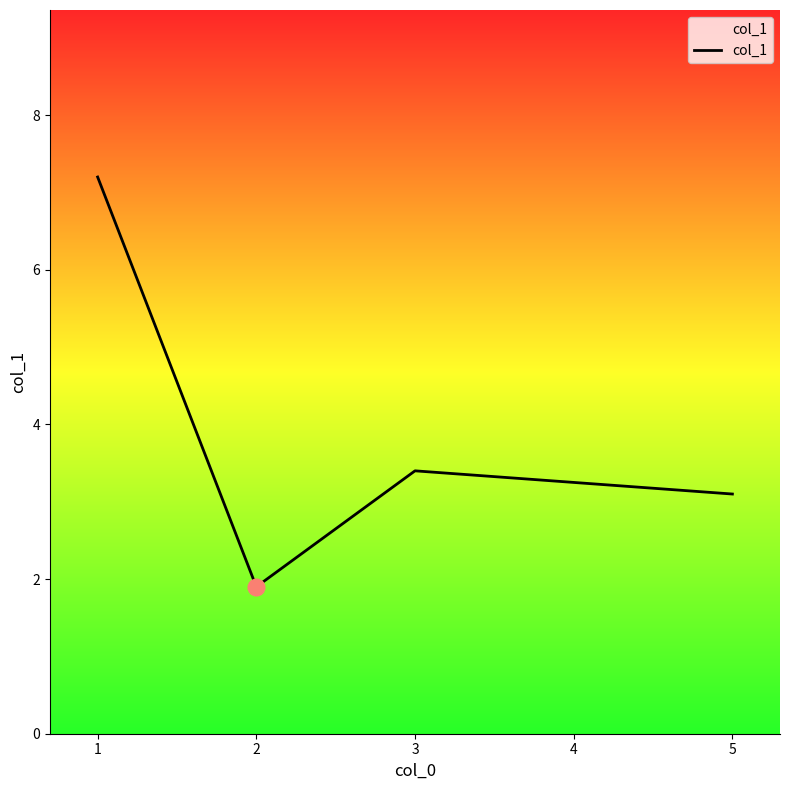

Is it true that the value at 2 is 1.9?

True